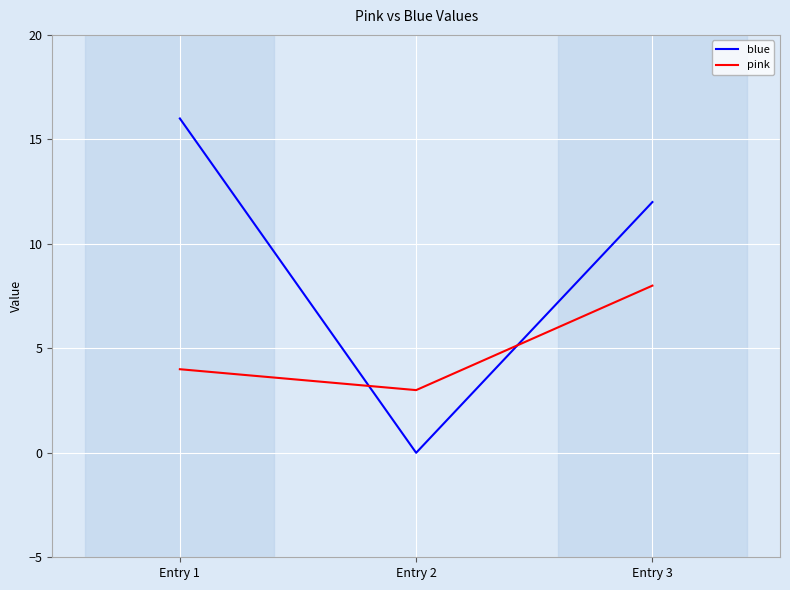

What is the difference between the second highest and minimum values in the blue series?

12